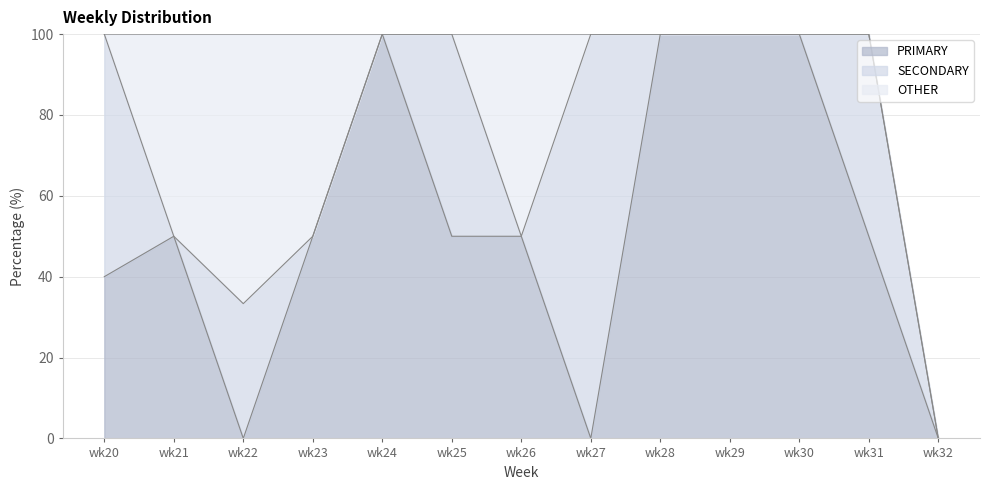

How many PRIMARY values are between 40 and 100?

10